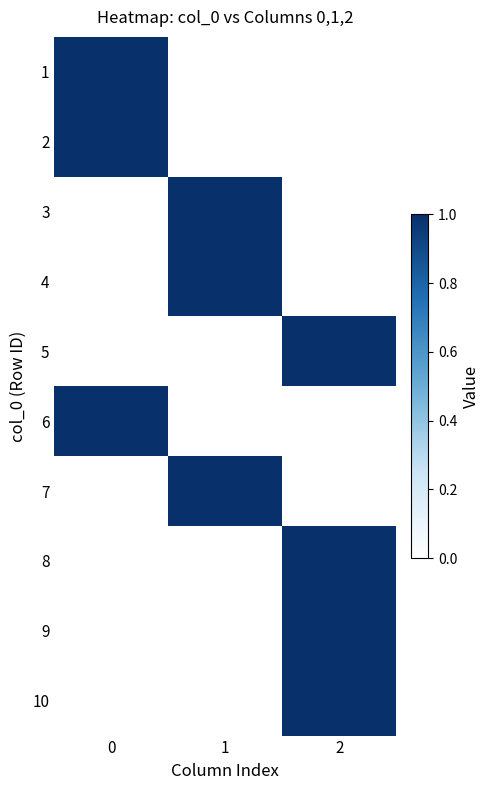

Reading right to left, extract all data points from this chart.

1: 2=0	1=0	0=1
2: 2=0	1=0	0=1
3: 2=0	1=1	0=0
4: 2=0	1=1	0=0
5: 2=1	1=0	0=0
6: 2=0	1=0	0=1
7: 2=0	1=1	0=0
8: 2=1	1=0	0=0
9: 2=1	1=0	0=0
10: 2=1	1=0	0=0